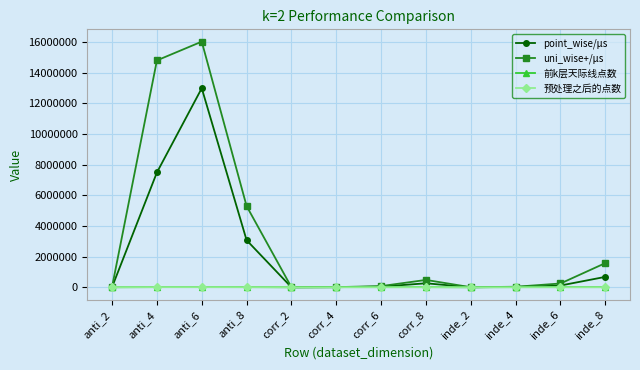

Which category has the highest value across all series?

anti_6